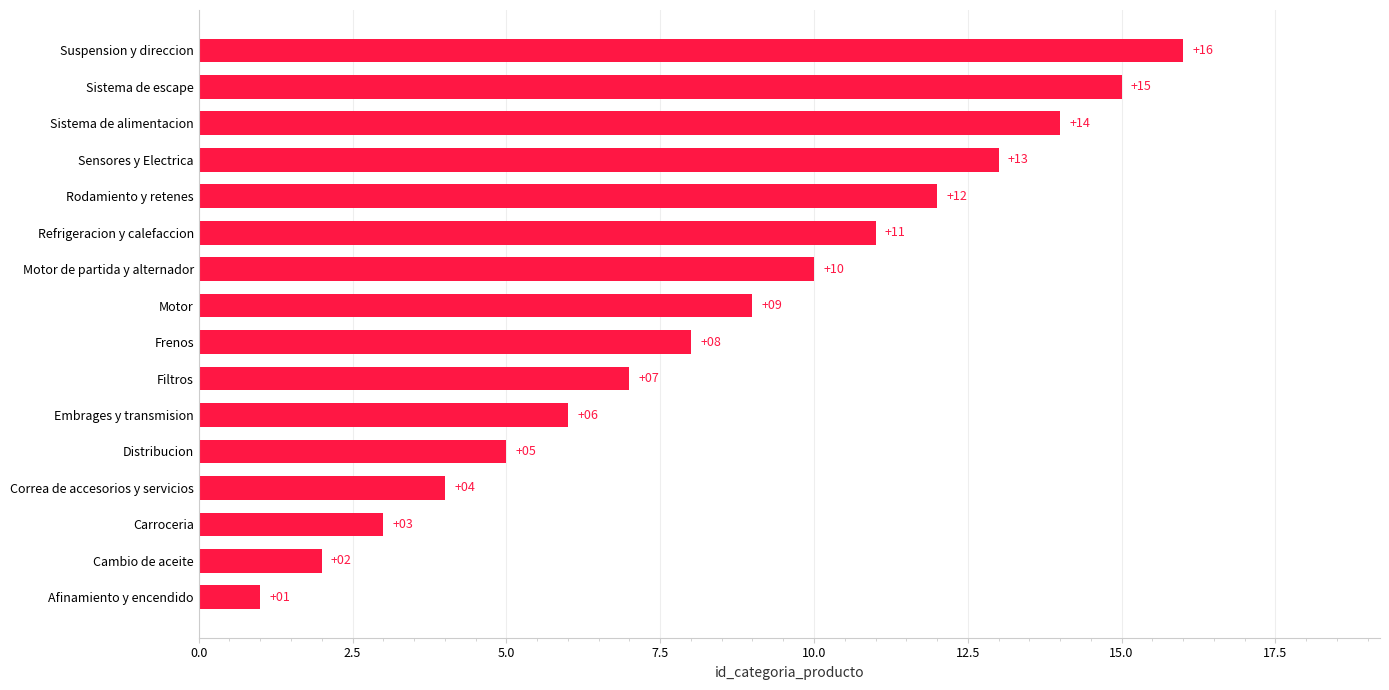

True or false: the data shows 16 at Suspension y direccion.

True